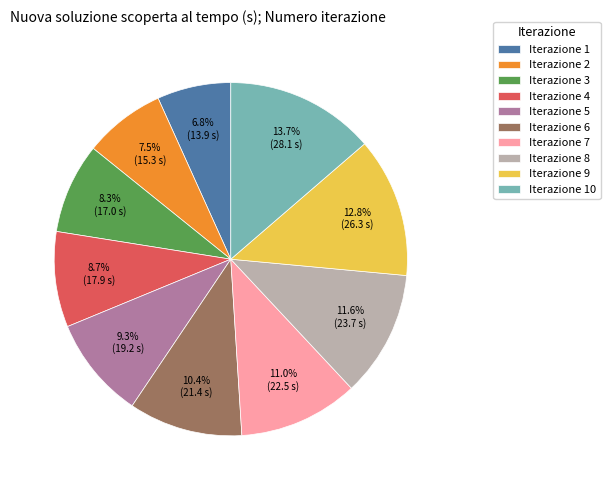

Which category has the biggest portion of the pie?

Iterazione 10